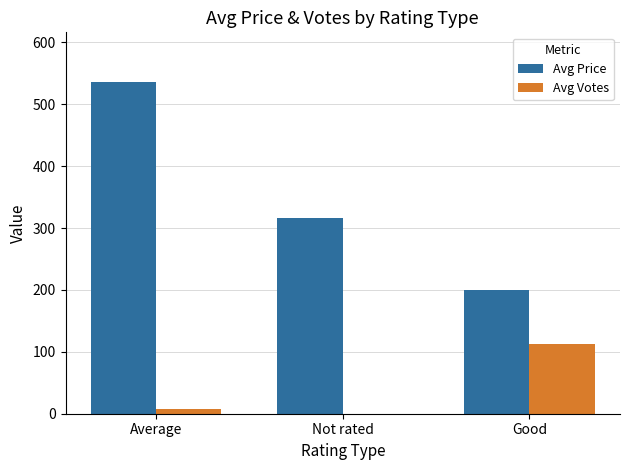

What is the sum of all Avg Votes values?

120.9